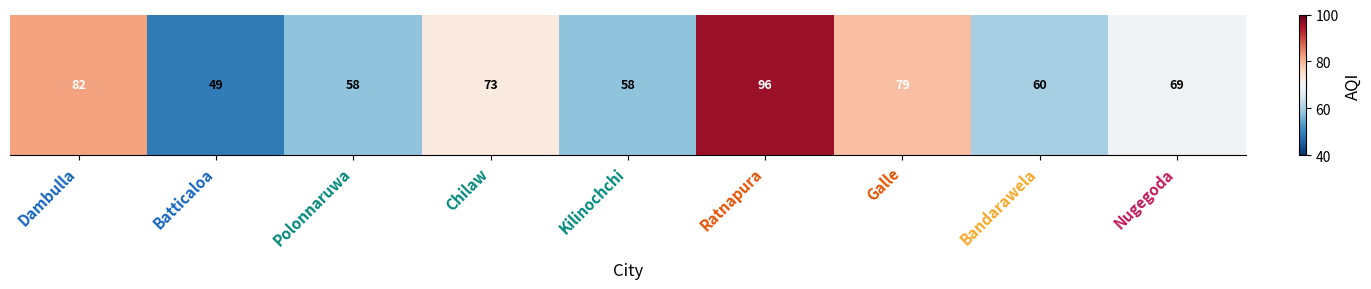

Where does the data first go above 69?

Dambulla